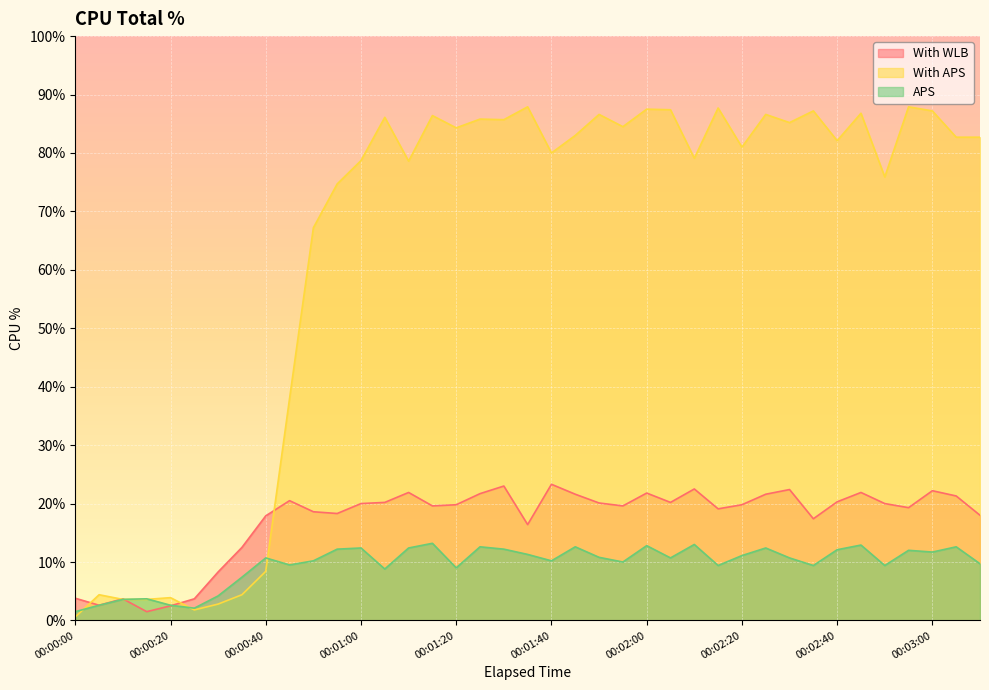

The APS series shows 8.7 at 00:01:25. True or false?

False